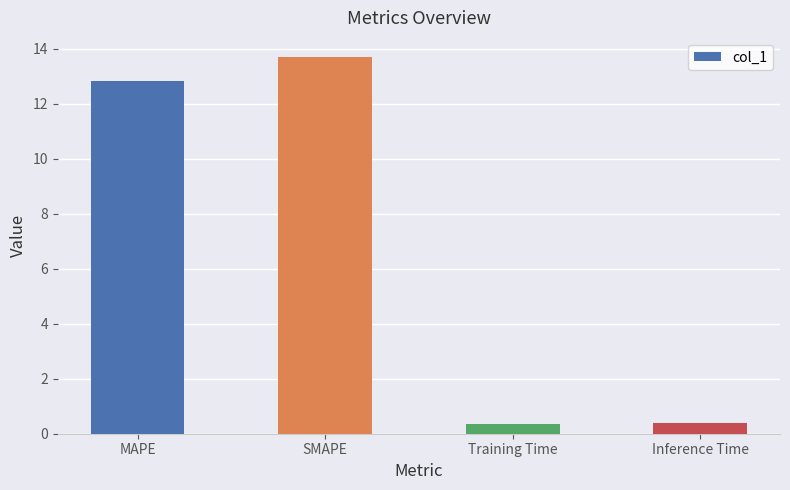

How many bars are there in total?

4